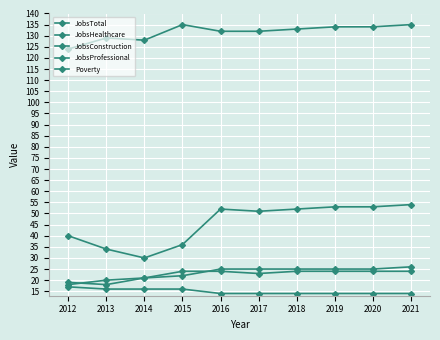

Is the value of JobsHealthcare at 2012 greater than the value of JobsConstruction at 2017?

No